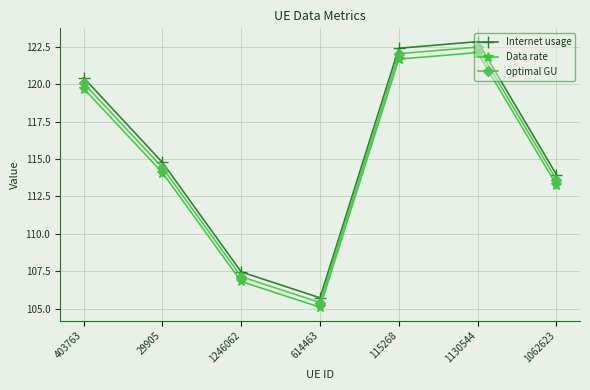

What is the lowest value of the Data rate series?

105.1